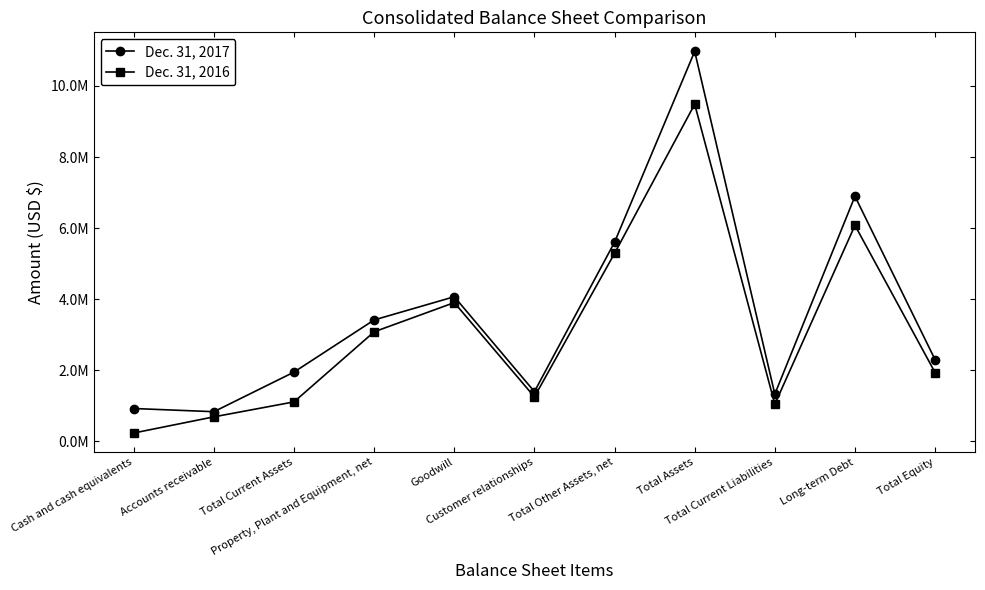

List the labels in order of Dec. 31, 2017 value, smallest first.

Accounts receivable, Cash and cash equivalents, Total Current Liabilities, Customer relationships, Total Current Assets, Total Equity, Property, Plant and Equipment, net, Goodwill, Total Other Assets, net, Long-term Debt, Total Assets